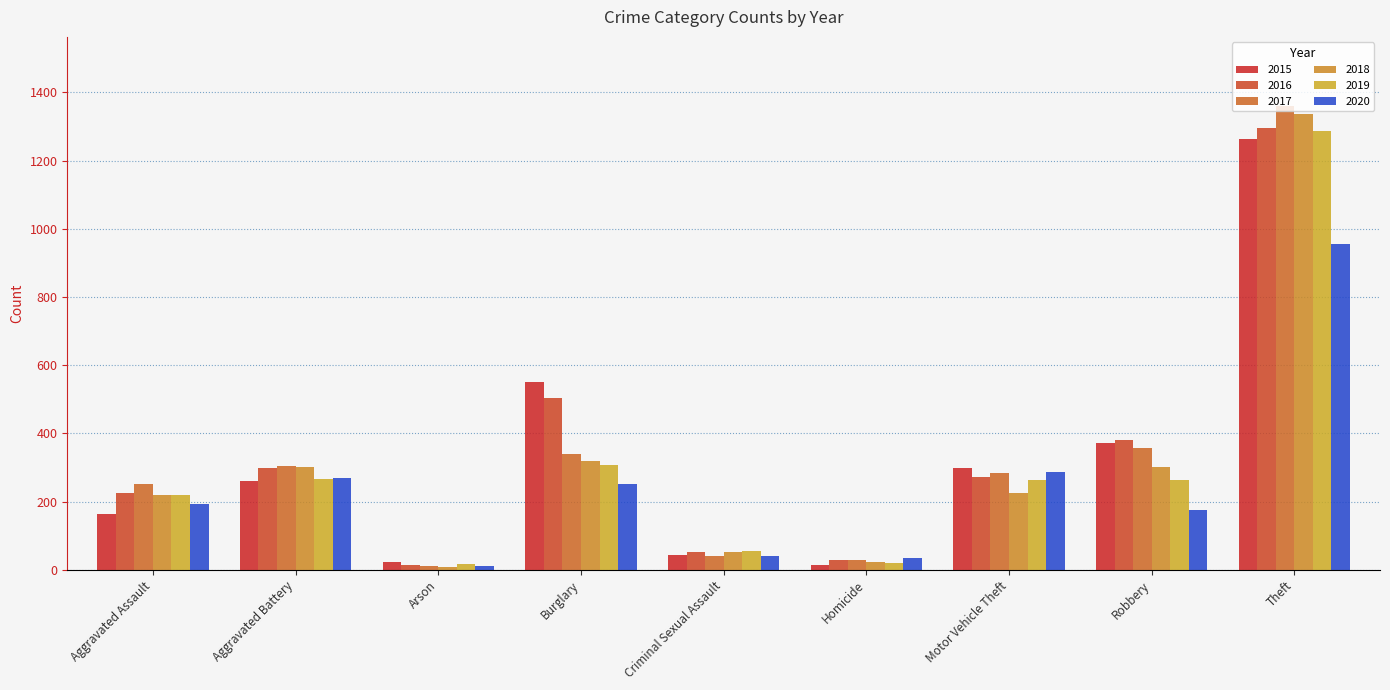

What is the spread (max minus min) of values at Theft?

405